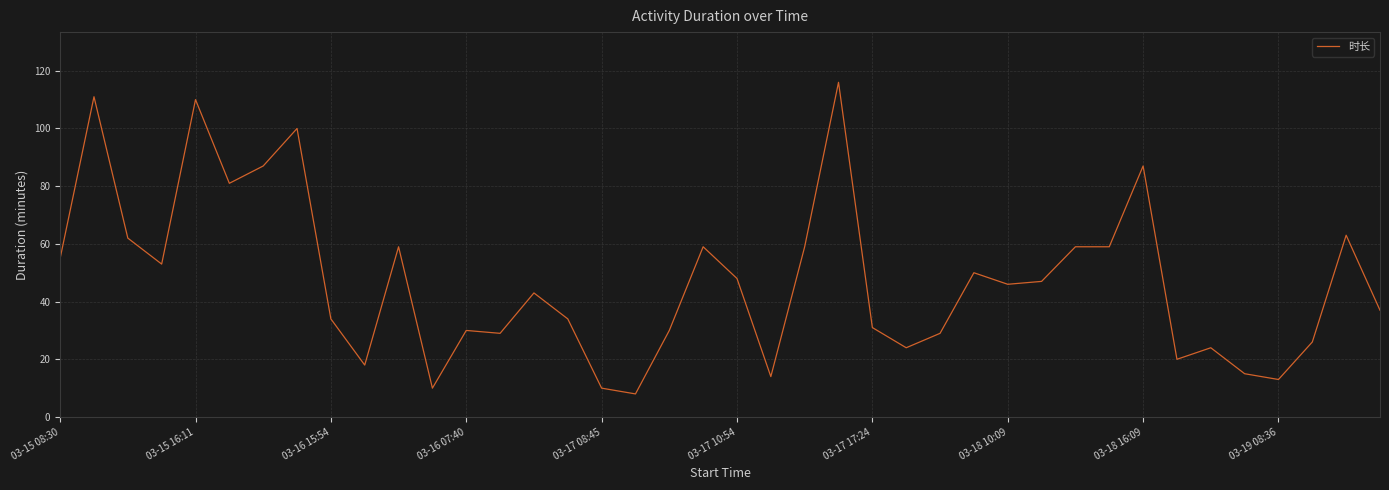

What is the difference between the maximum and minimum values?

108